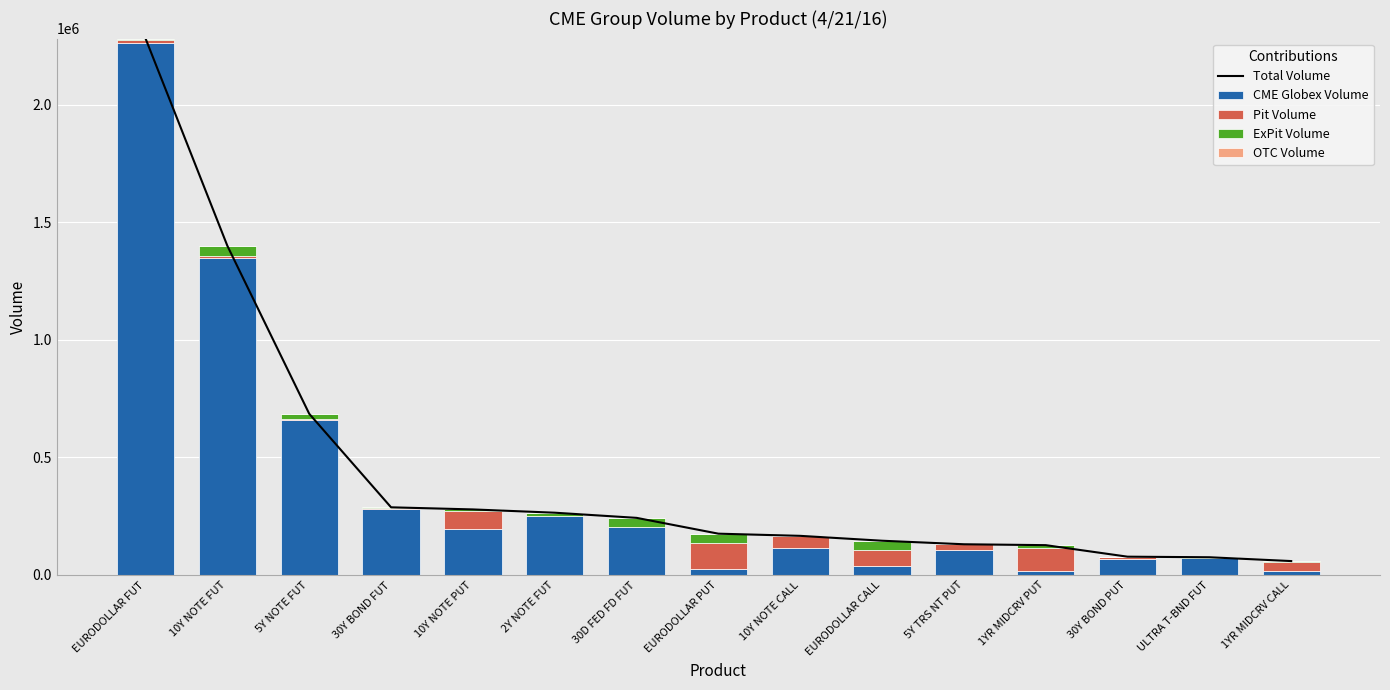

Are the bars horizontal?

No